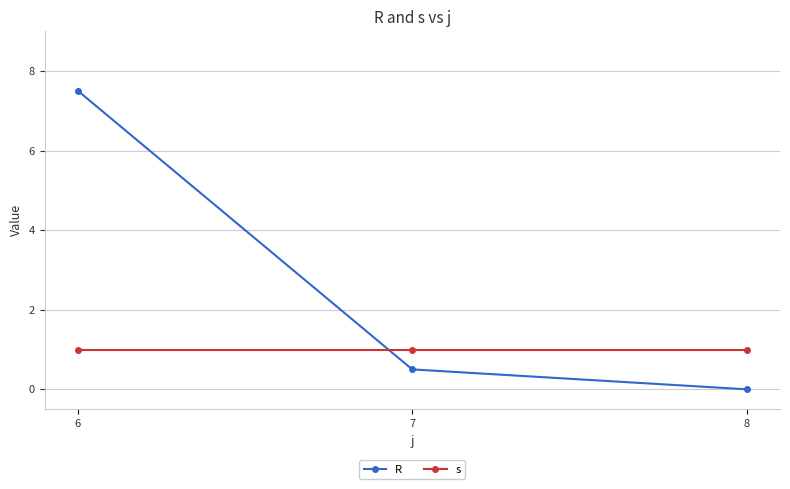

The value of s at 6 is 1.0. True or false?

True